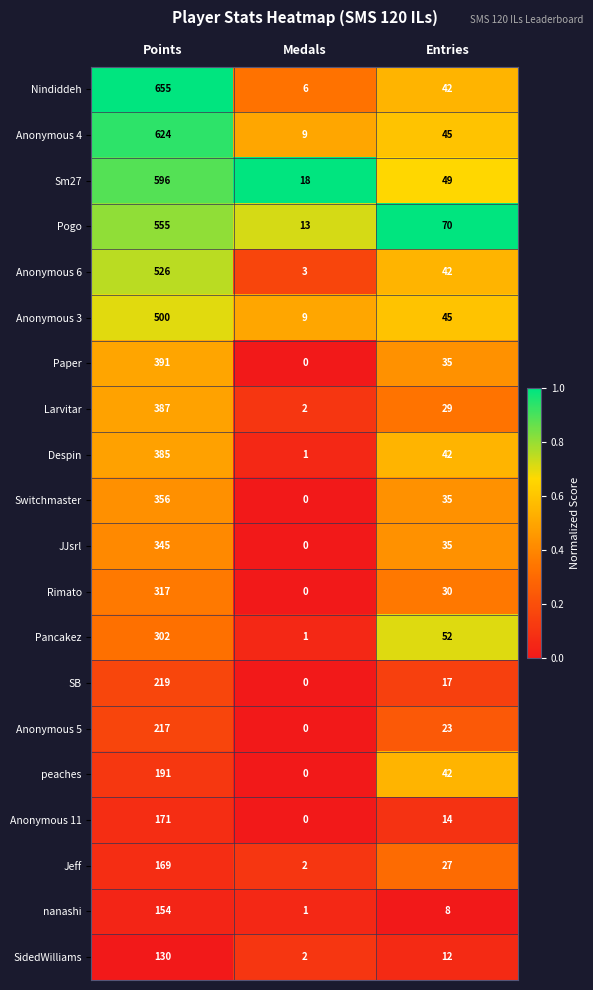

What is the maximum value shown in the chart?

655